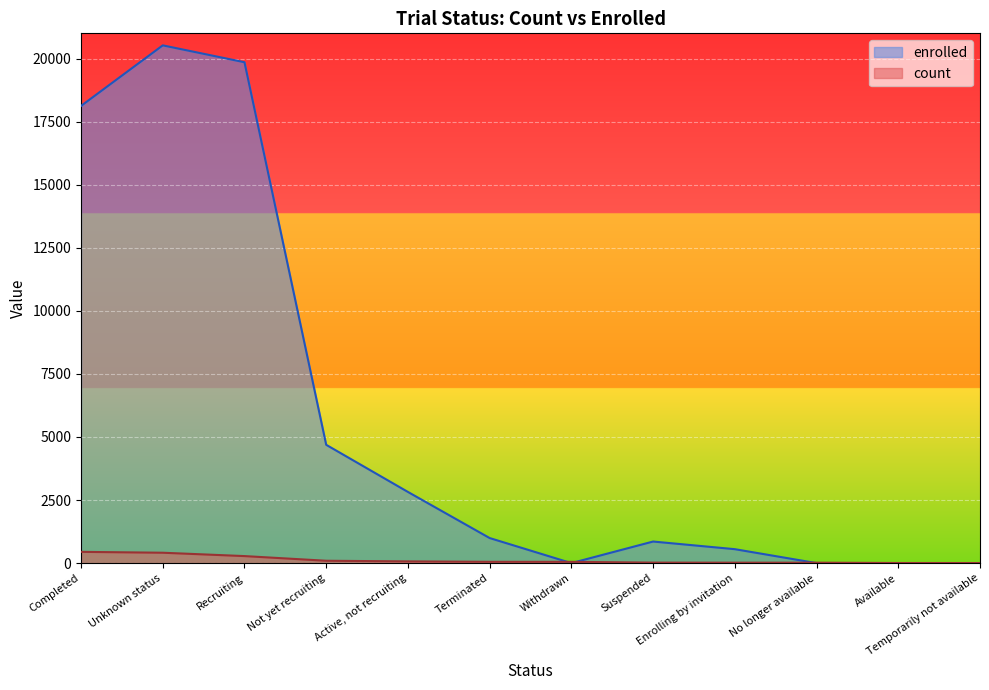

What is the sum of all enrolled values?

68410